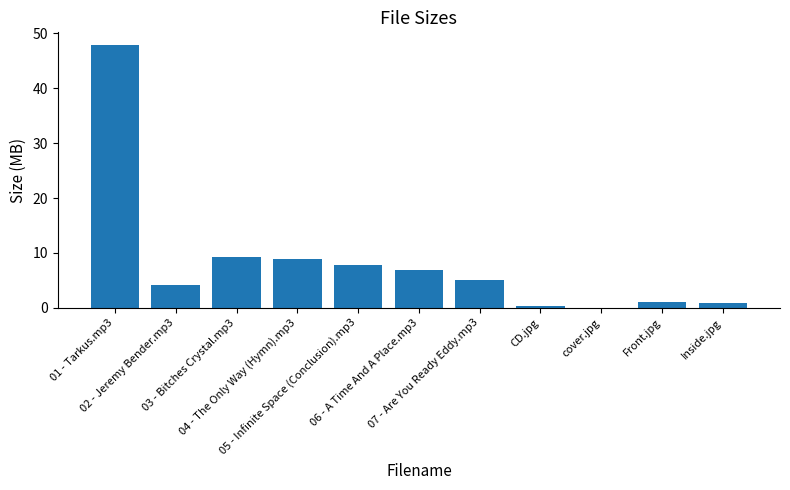

What is the maximum value shown in the chart?

47.8